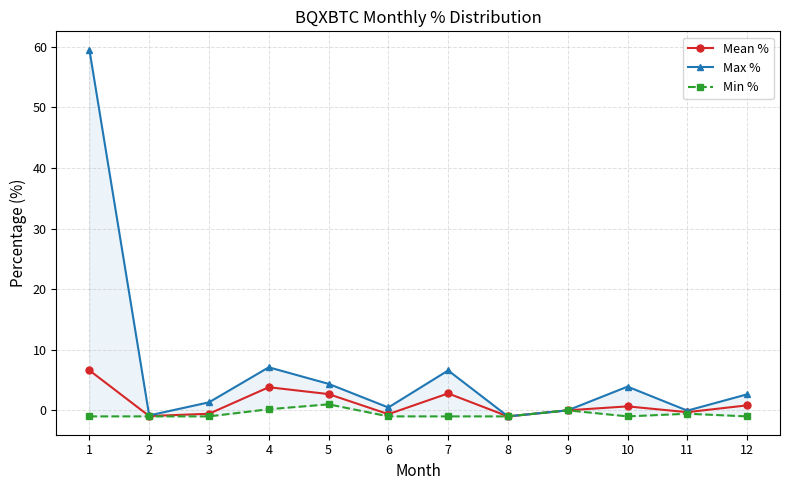

Is it true that Mean % equals -0.3 at 3?

False